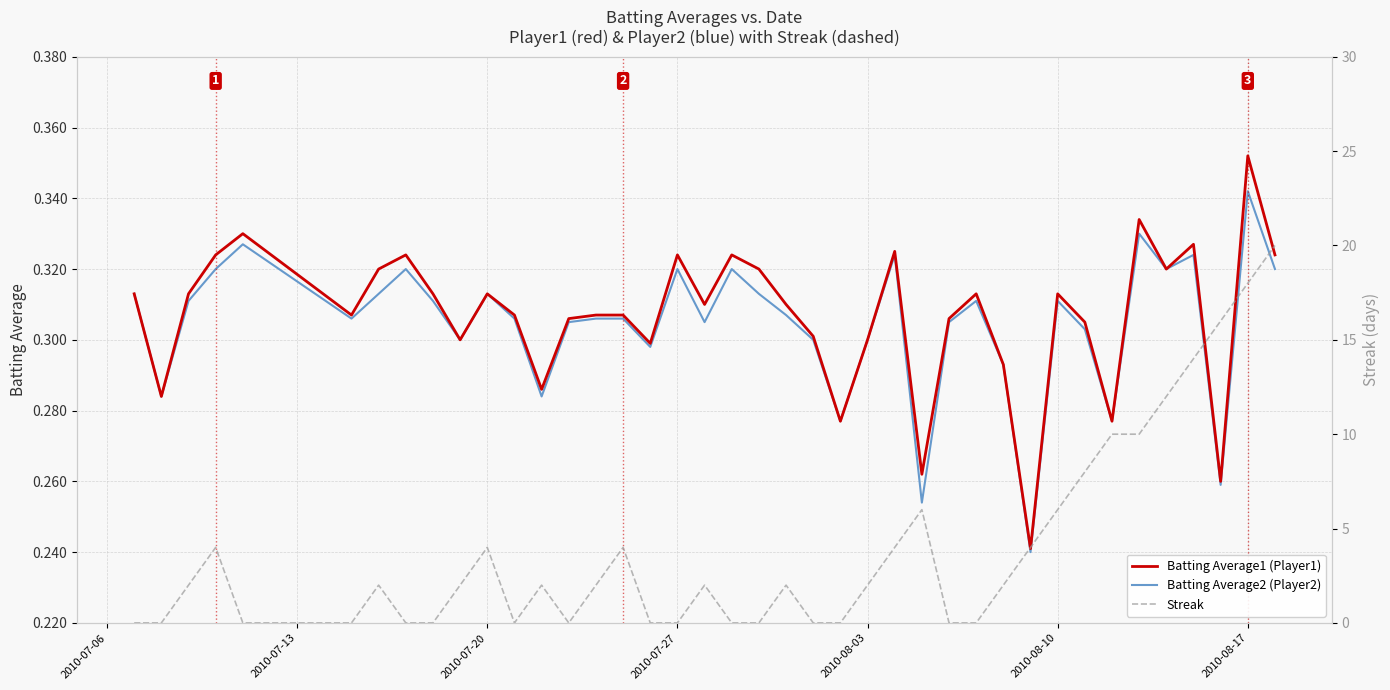

The Batting Average1 (Player1) series shows 0.1 at 2010-08-03. True or false?

False